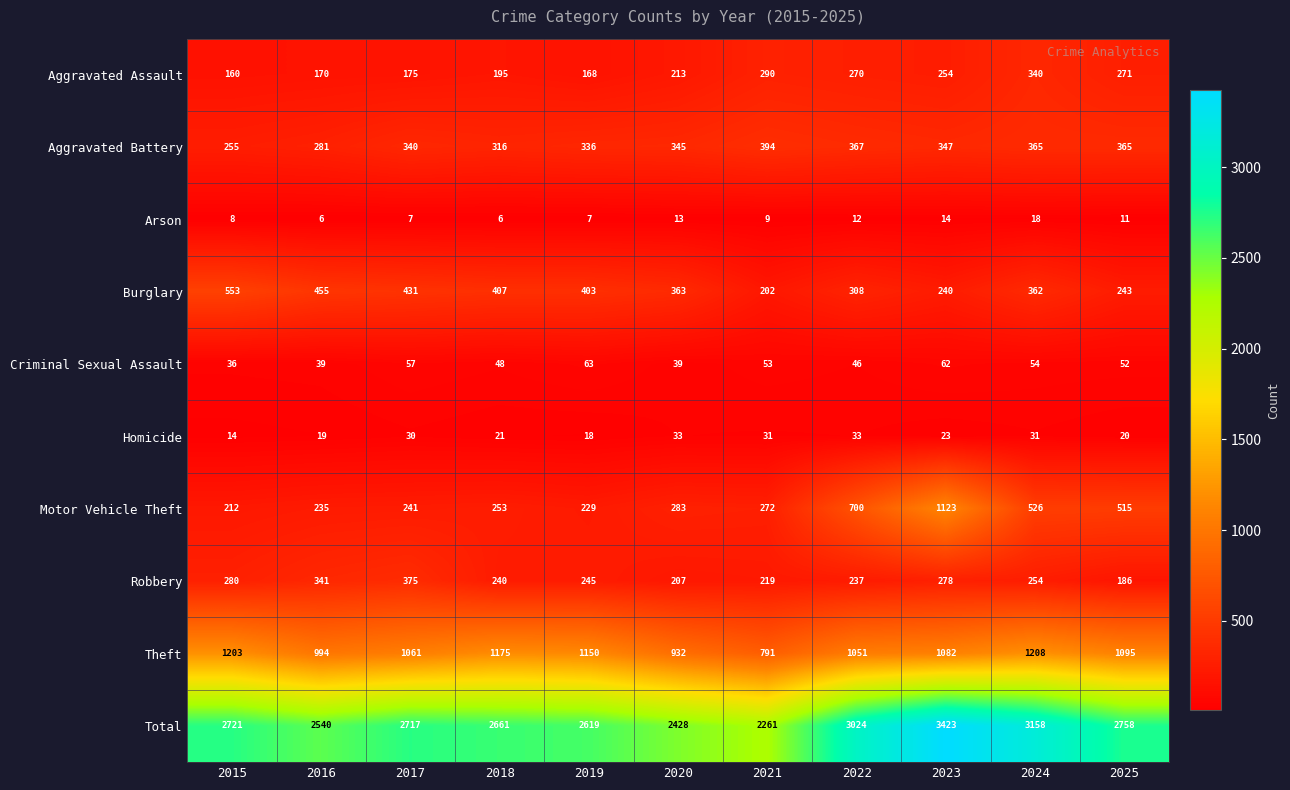

What is the sum of all Criminal Sexual Assault values?

549